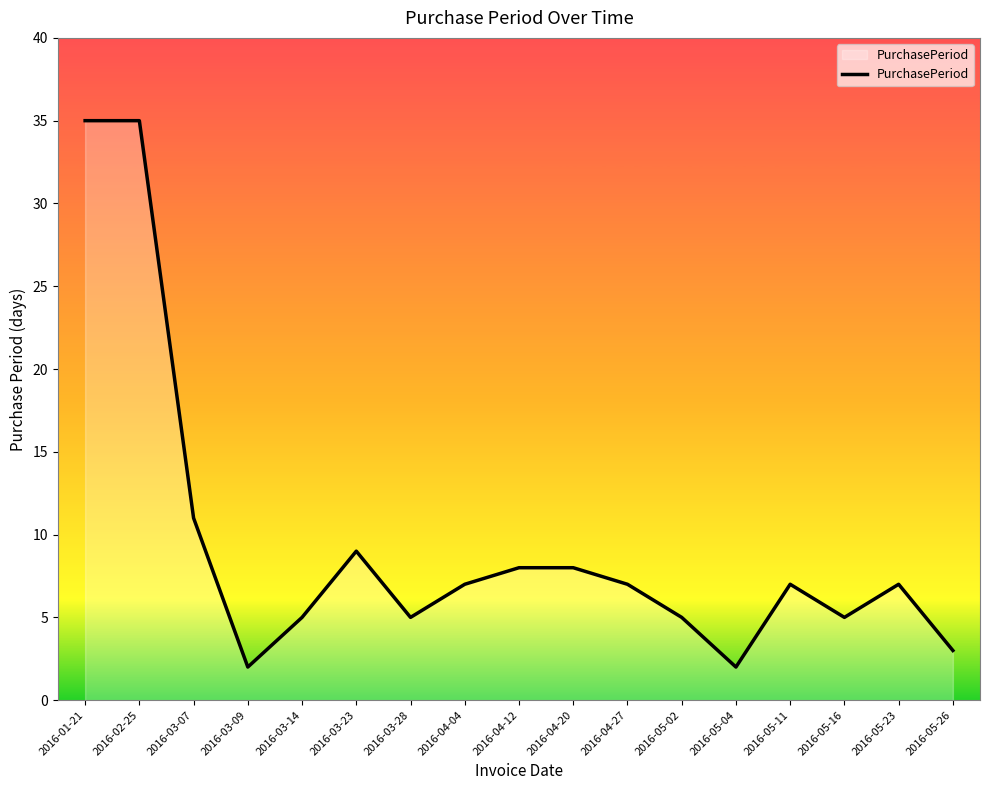

At which label does the data first exceed 7?

2016-01-21